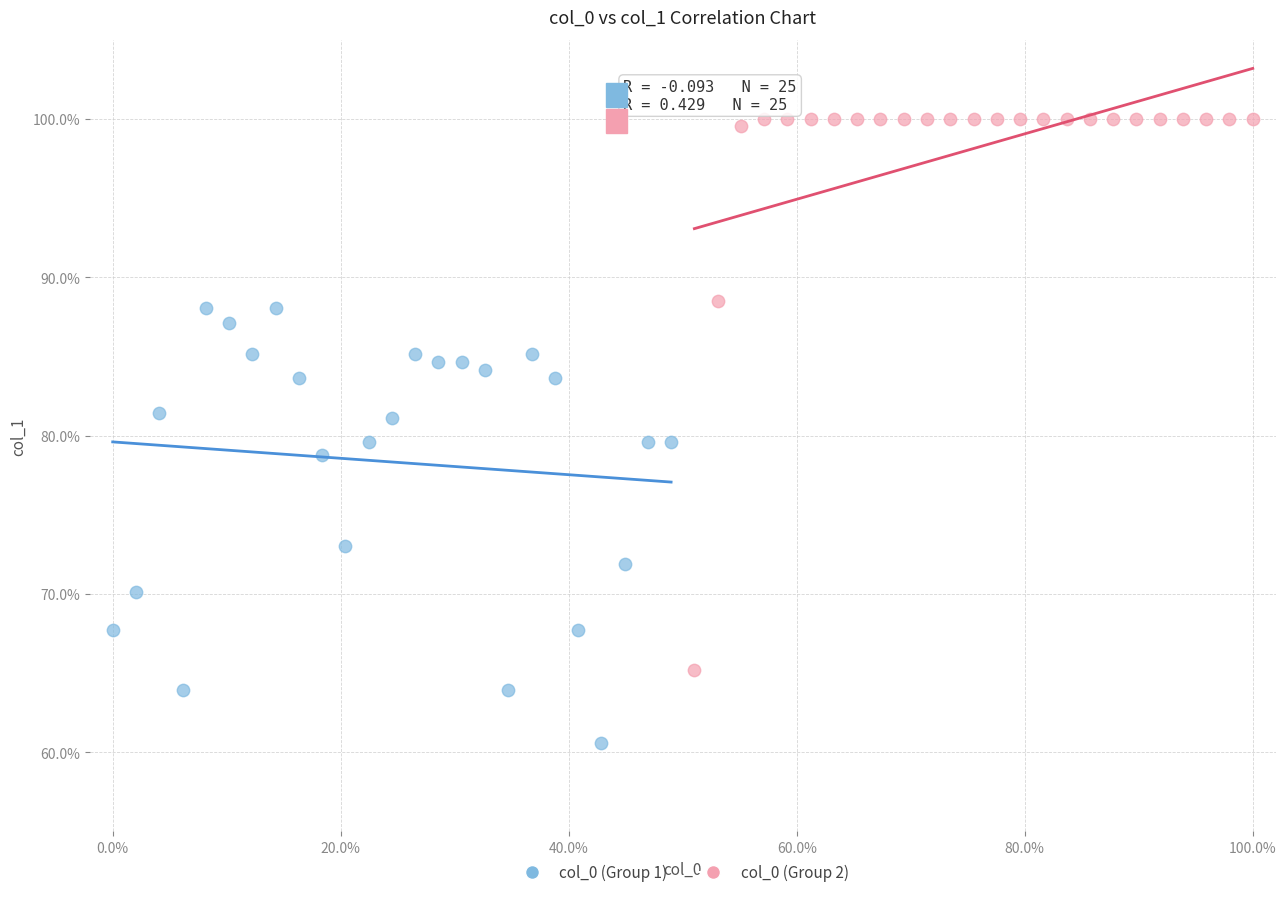

Which series has the widest spread of Y values?

col_0 (Group 2)